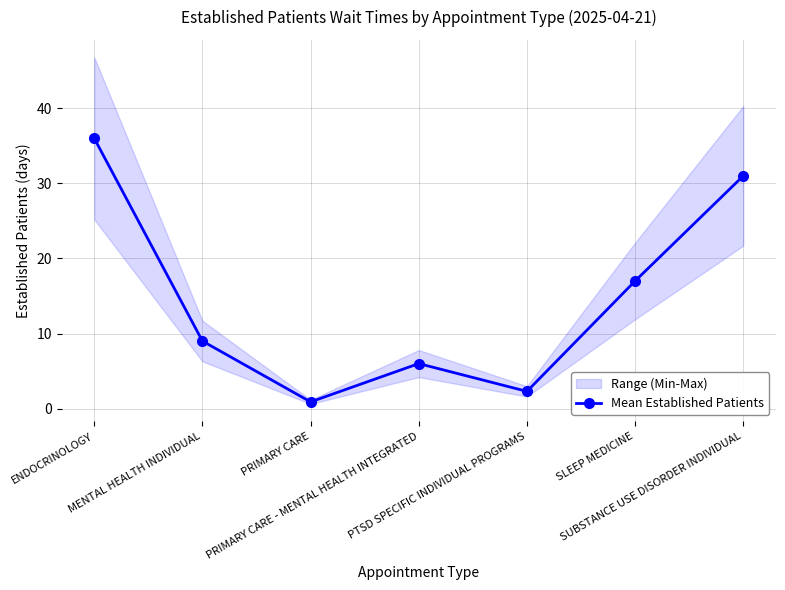

List the labels in order of value, largest first.

ENDOCRINOLOGY, SUBSTANCE USE DISORDER INDIVIDUAL, SLEEP MEDICINE, MENTAL HEALTH INDIVIDUAL, PRIMARY CARE - MENTAL HEALTH INTEGRATED, PTSD SPECIFIC INDIVIDUAL PROGRAMS, PRIMARY CARE